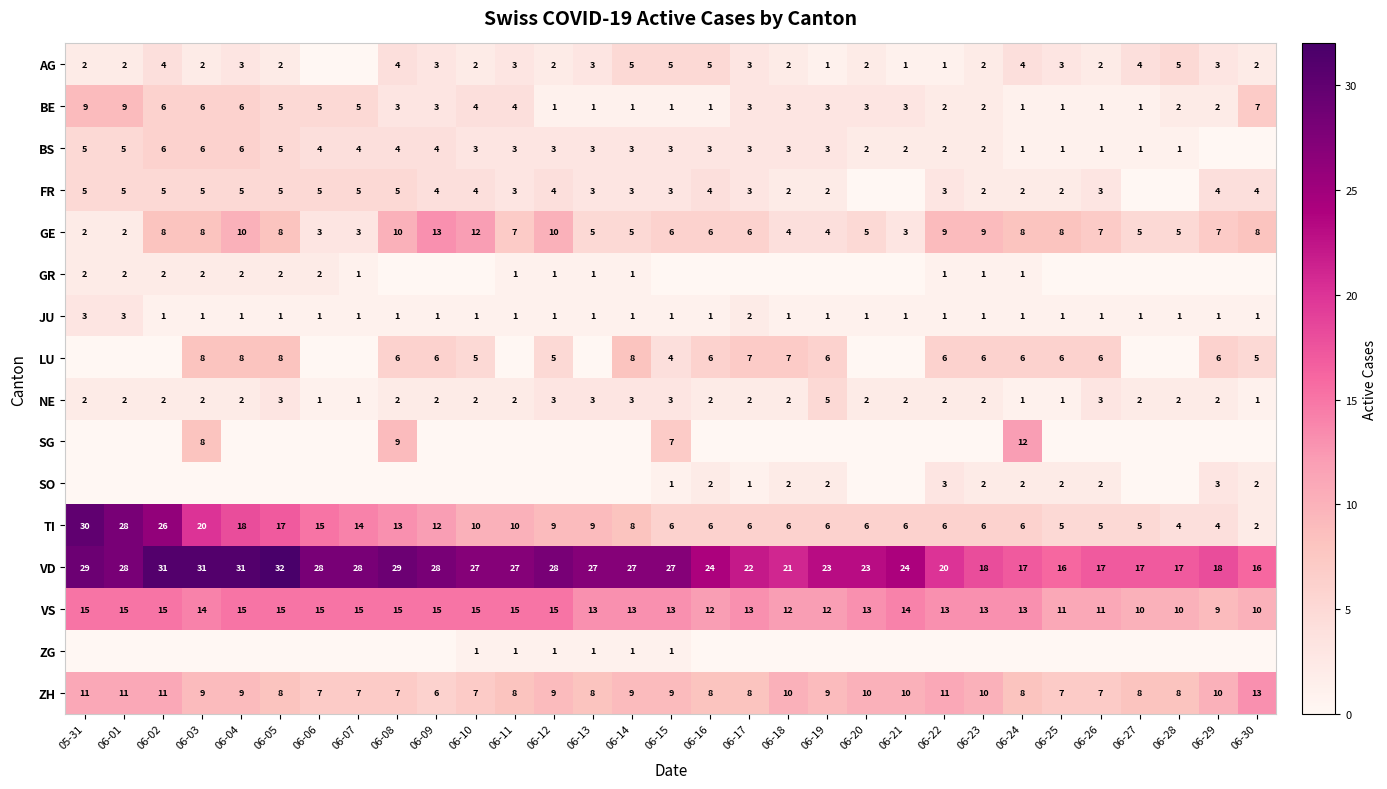

What is the spread (max minus min) of values at 06-28?

17